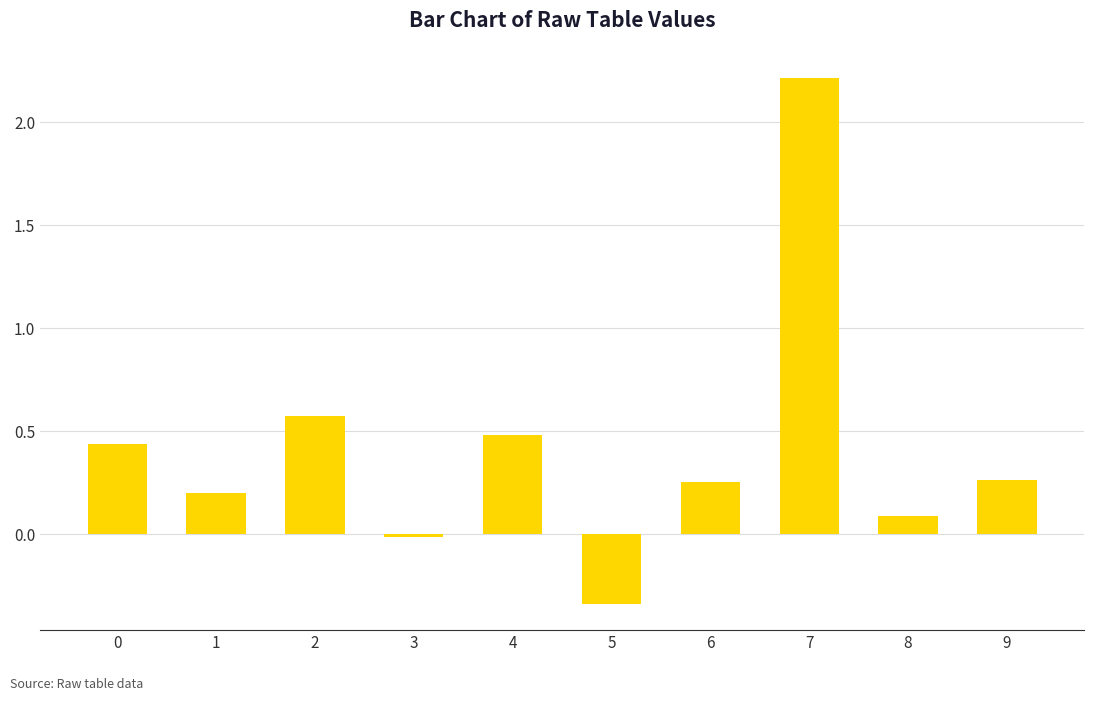

What is the value of the 5th bar from the left?

0.5